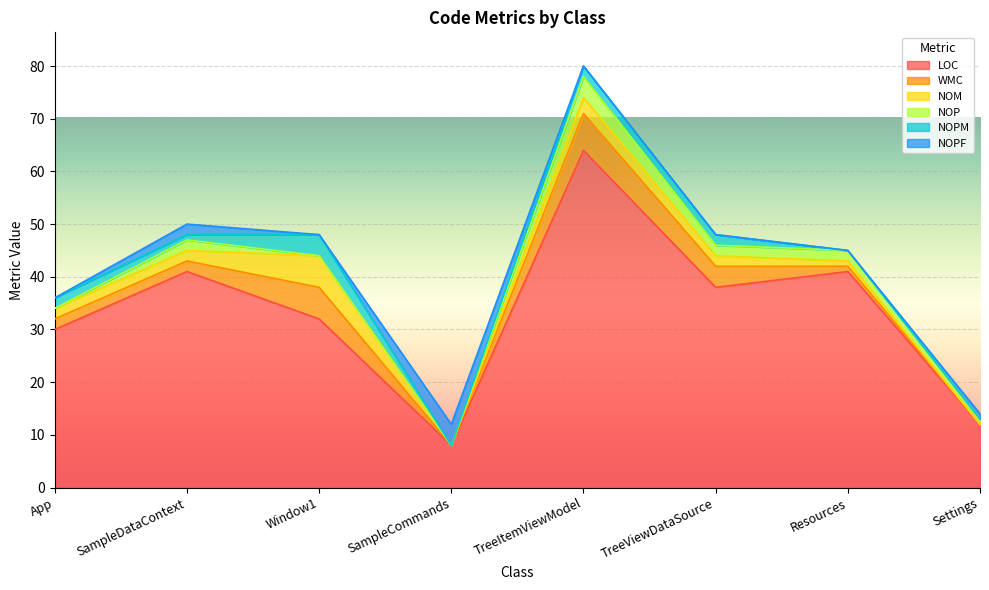

Which series changed the most between App and TreeViewDataSource?

LOC